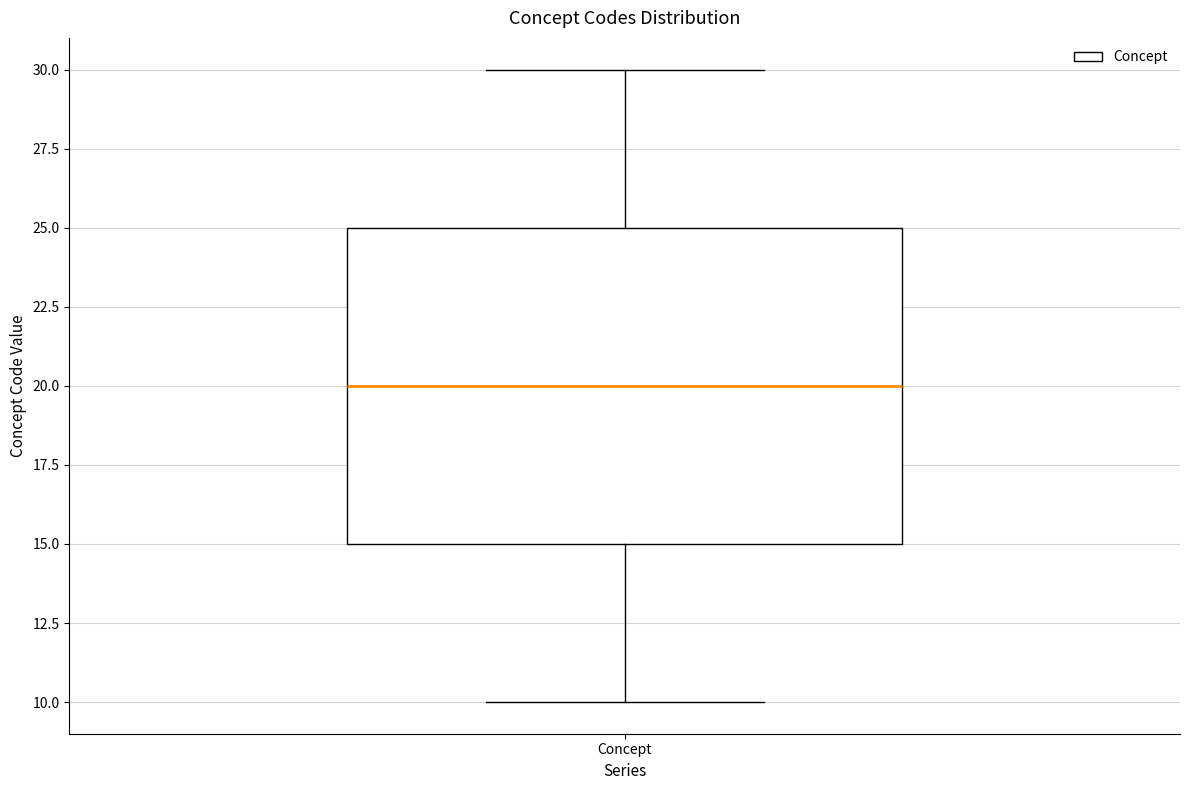

Read this box plot against the y-axis: the position of the median line, the range covered by the box, and the ends of both whiskers. The values are not printed on the chart, so give them approximately, as read against the axis.

median 20, box 15 to 25, whiskers 10 to 30